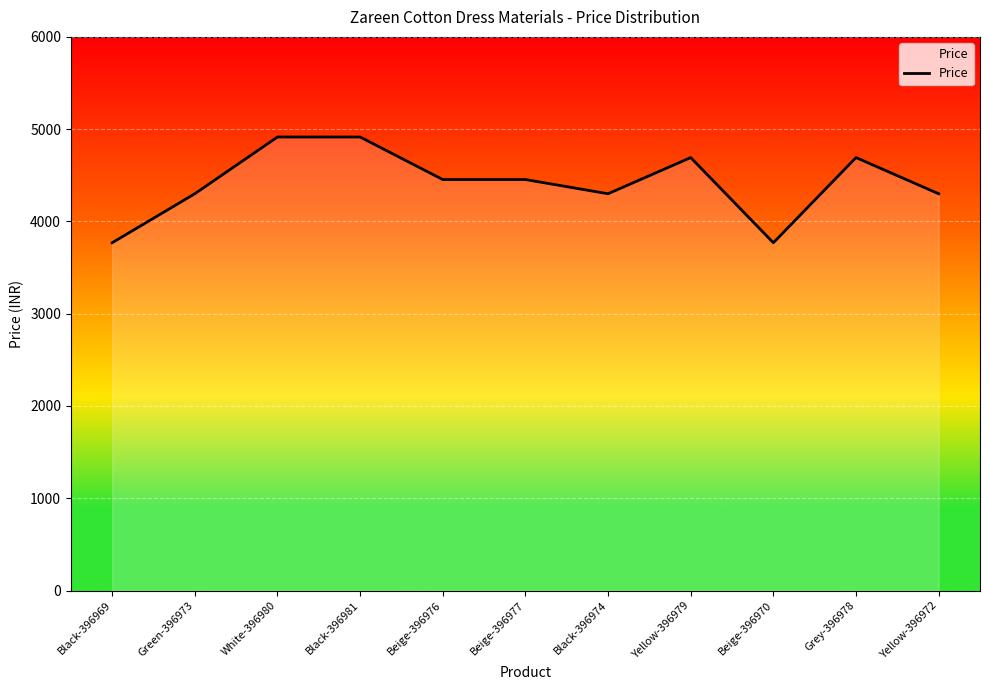

How many data points does each series have?

11